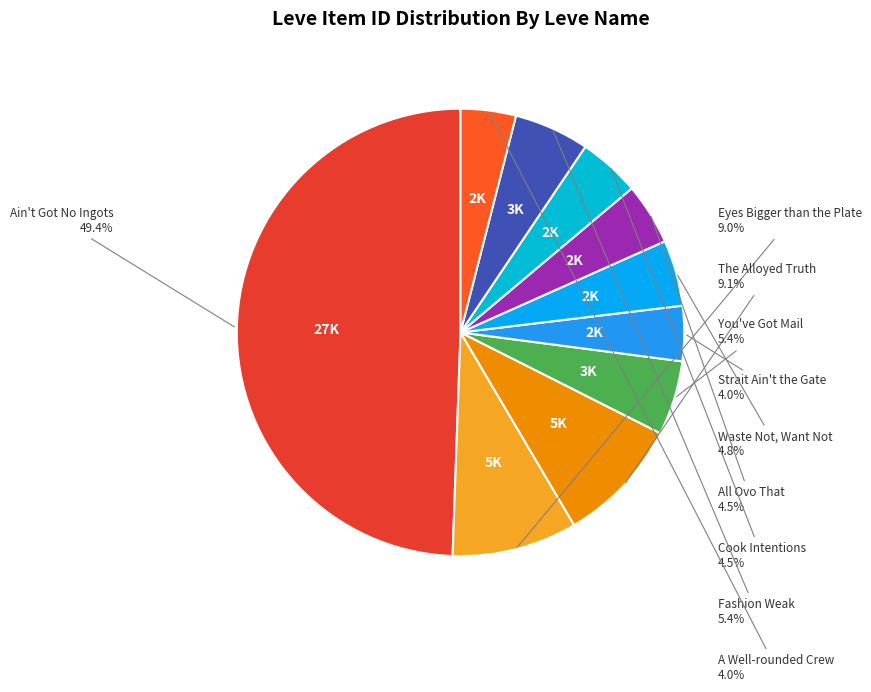

Between Ain't Got No Ingots and Cook Intentions, which is larger?

Ain't Got No Ingots